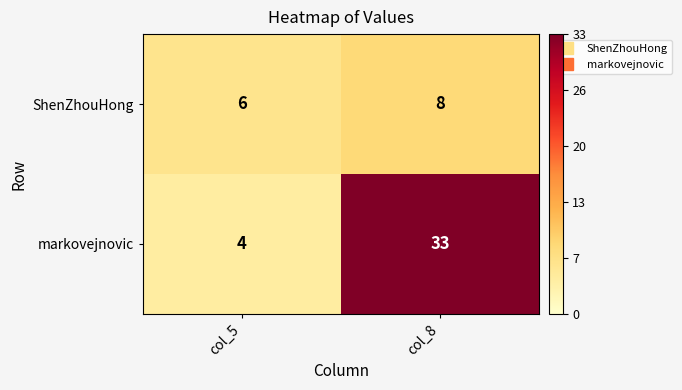

What is the sum of the ShenZhouHong values at col_8 and col_5?

14